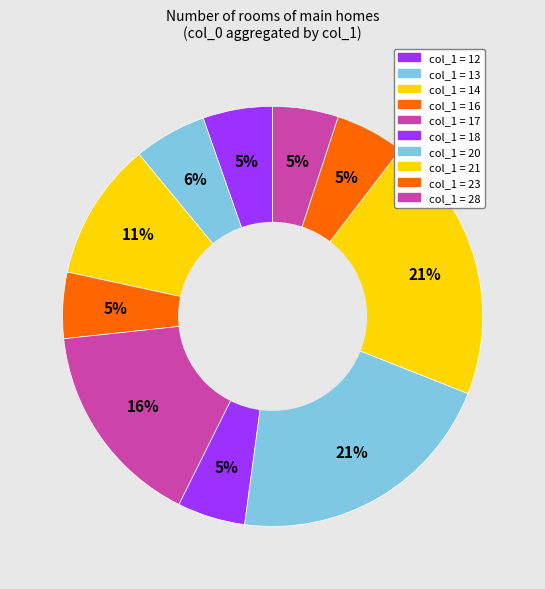

How many slices are in this pie chart?

10